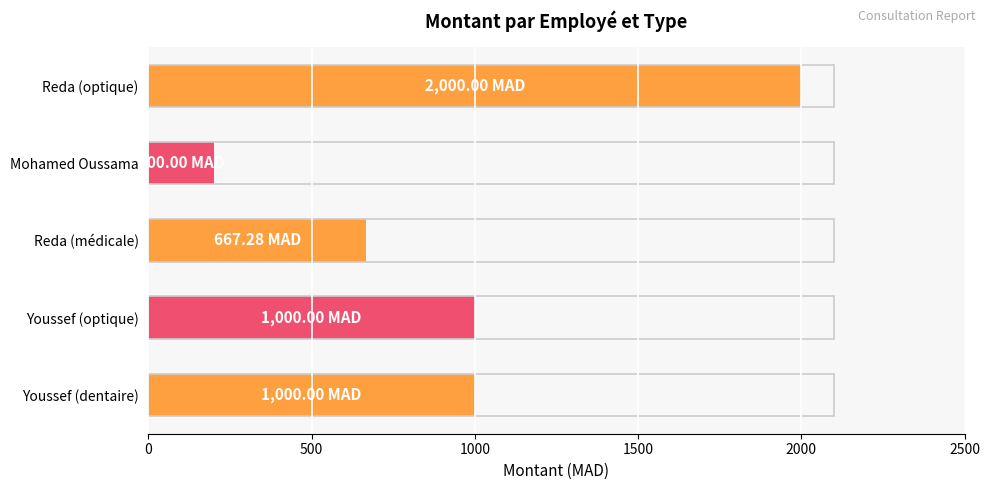

Which has a higher value, Mohamed Oussama or Reda (optique)?

Reda (optique)